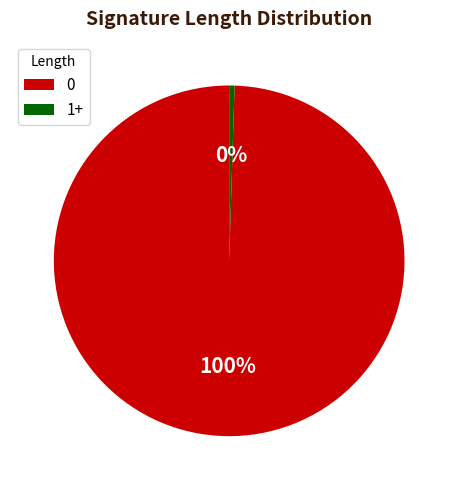

How many segments does this pie chart have?

2